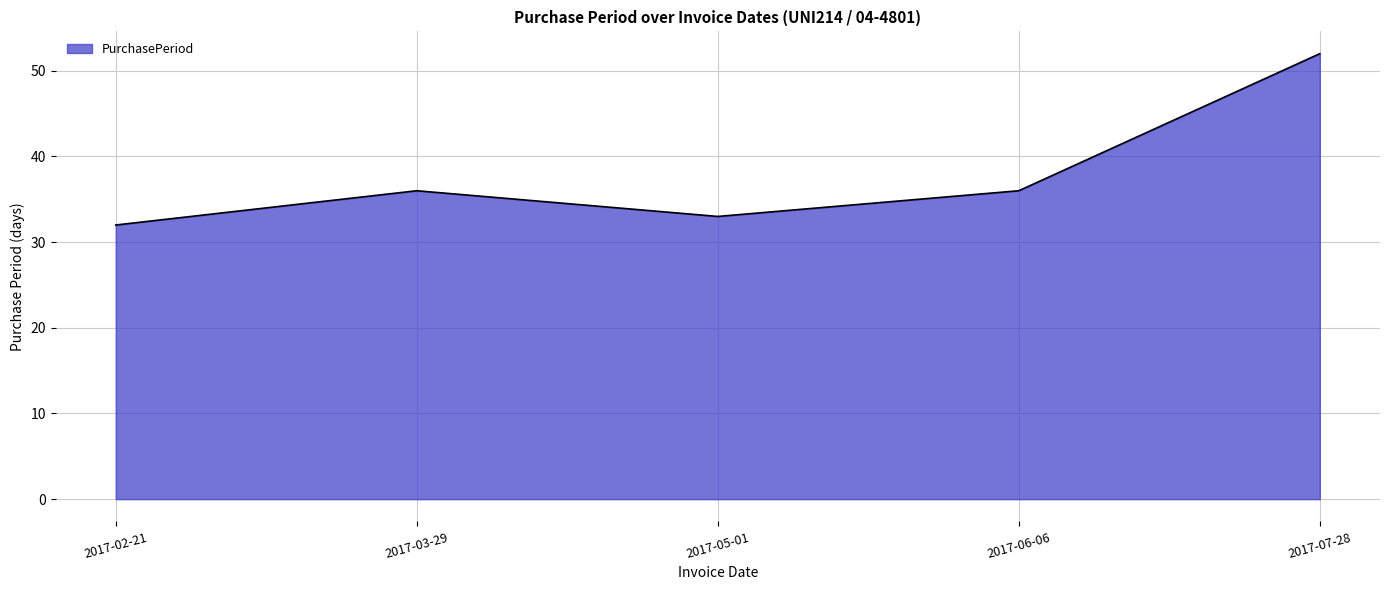

How many lines are shown in the chart?

1